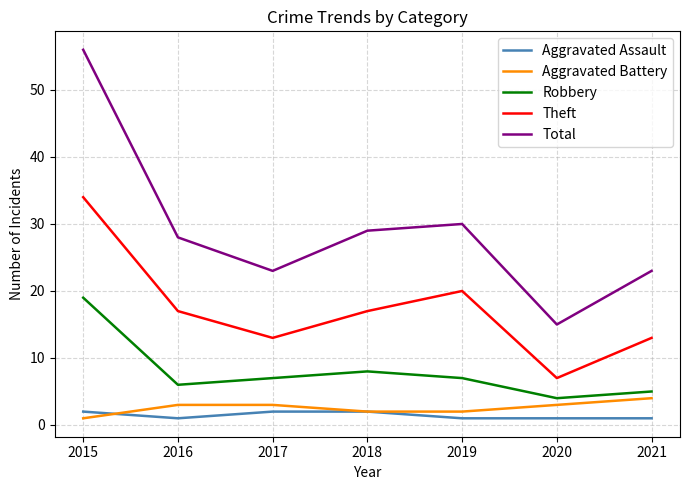

What is the highest value of the Aggravated Battery series?

4